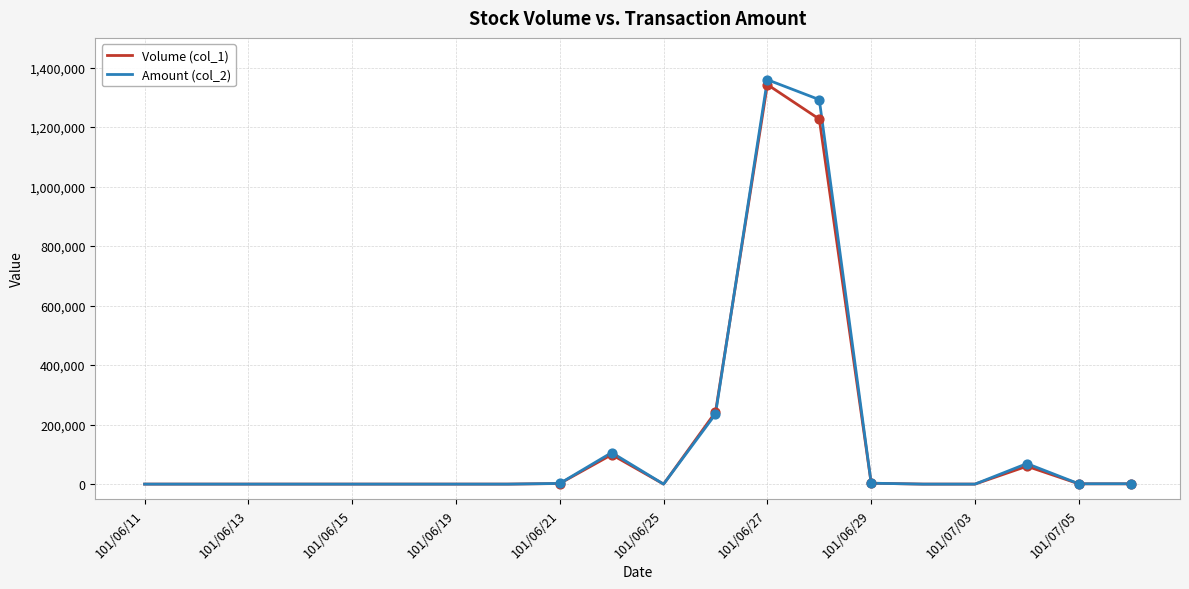

Which series has the largest range (max minus min)?

Amount (col_2)